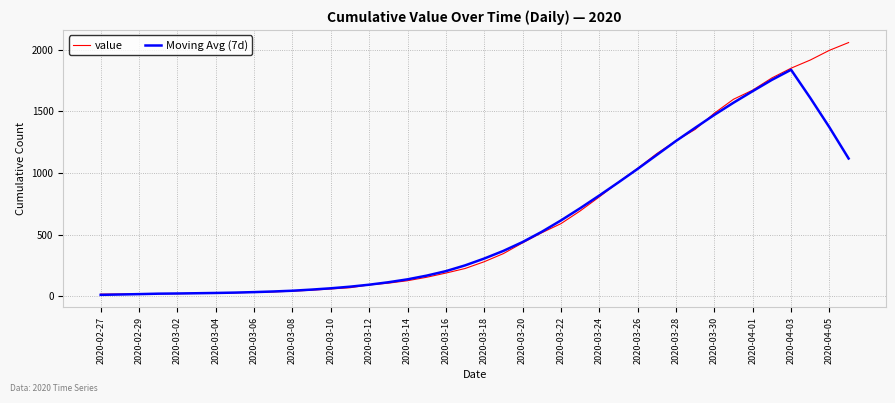

Is this an area chart (filled region under the line)?

No